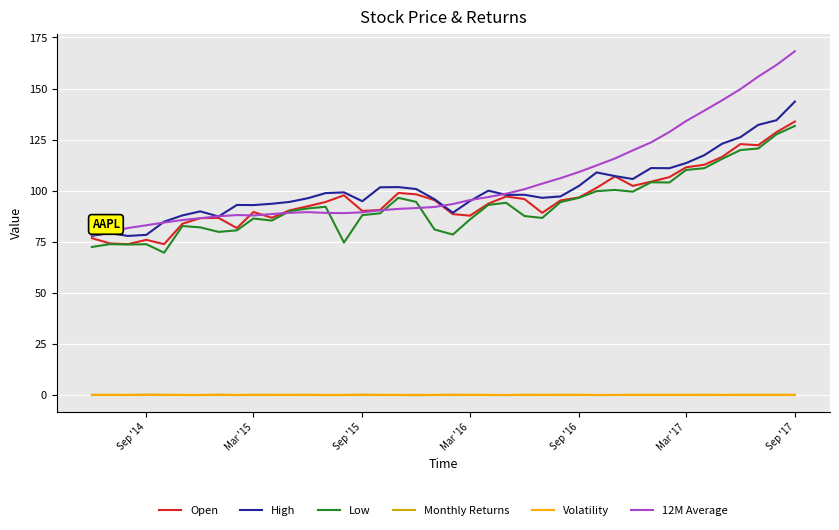

What is the minimum value for Open?

73.8